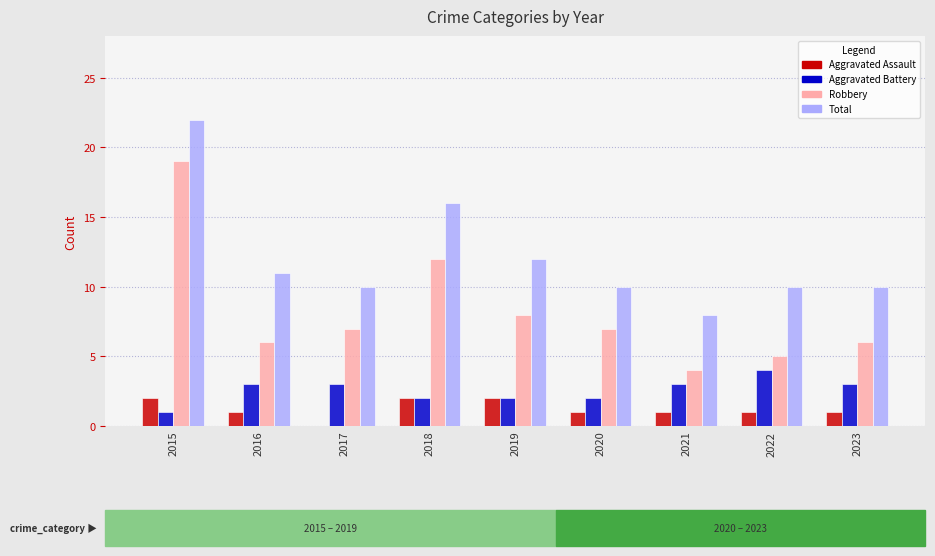

What is the sum of all Total values?

109